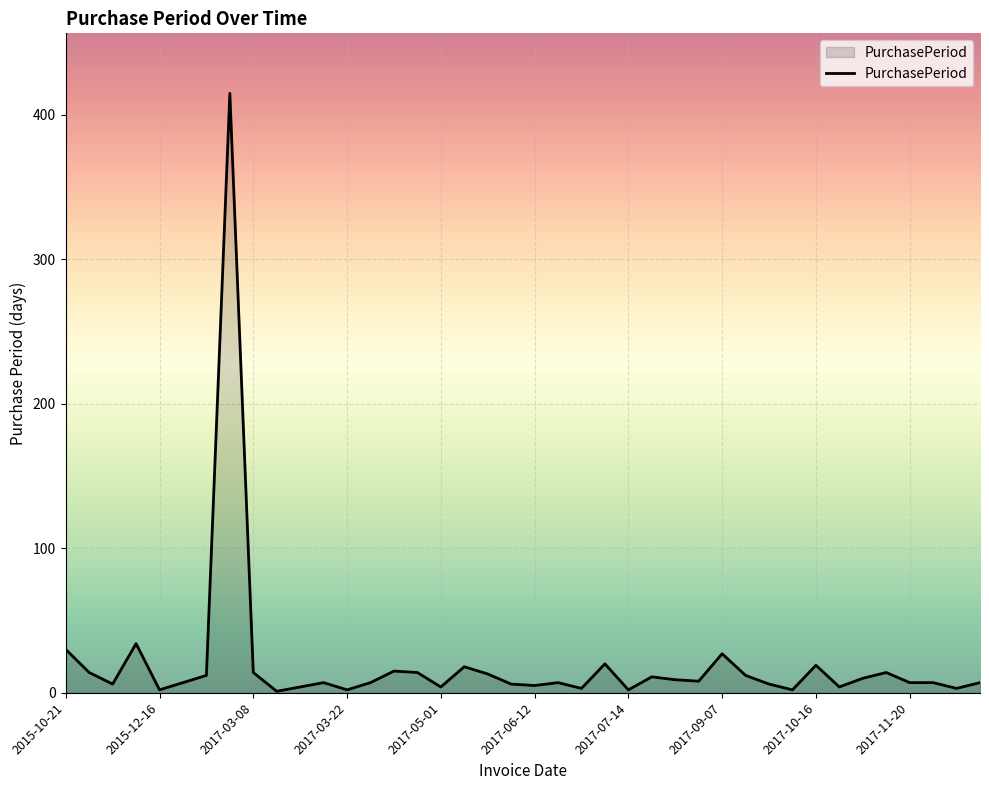

What is the difference between the maximum and minimum values?

414